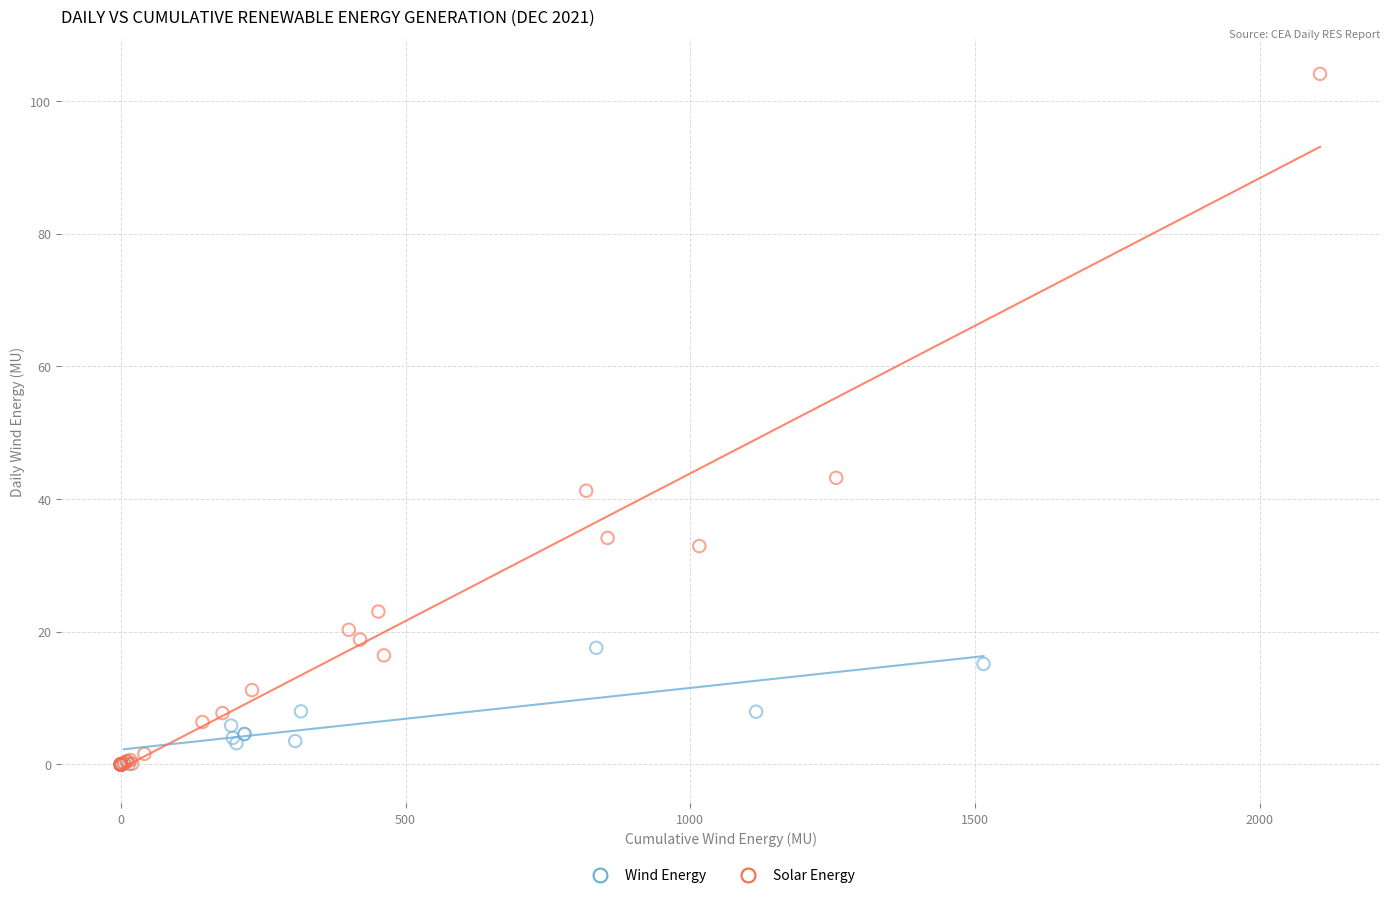

Which series reaches the maximum Y coordinate?

Solar Energy